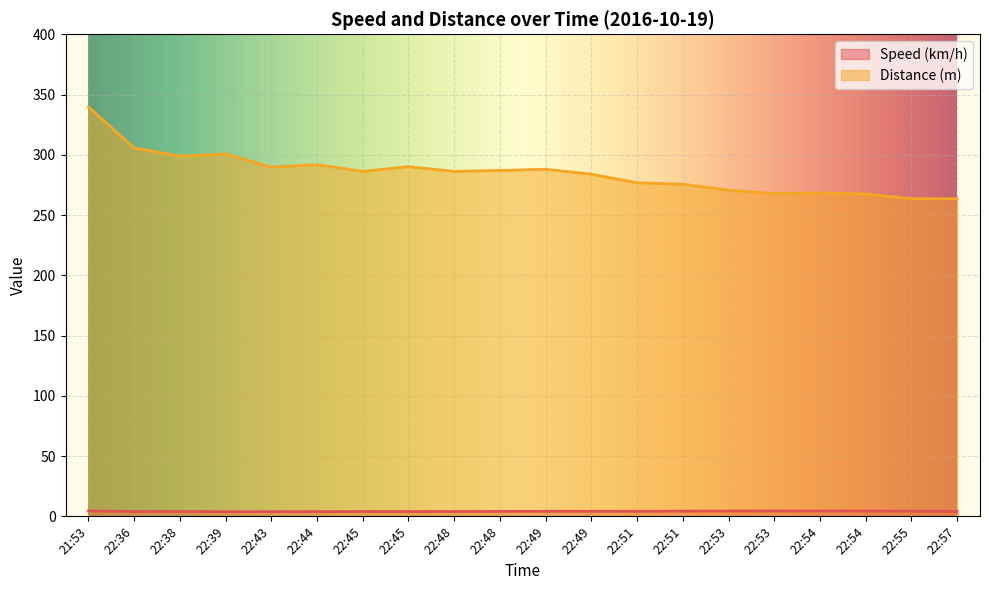

How many data points does each series have?

20